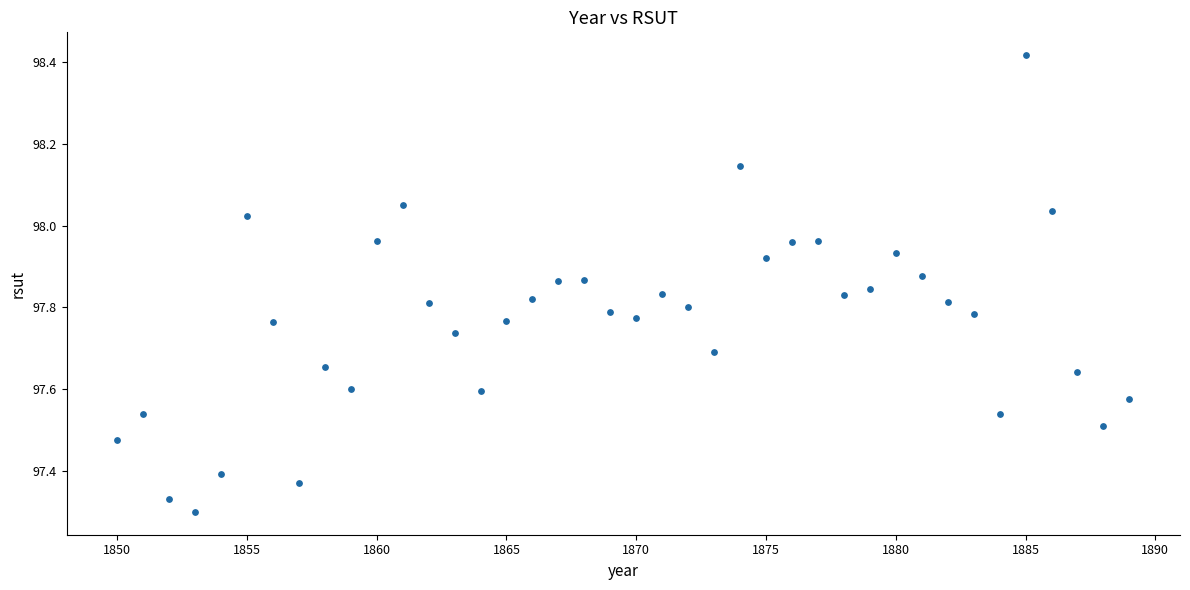

What is the range of X values (max minus min)?

39.0